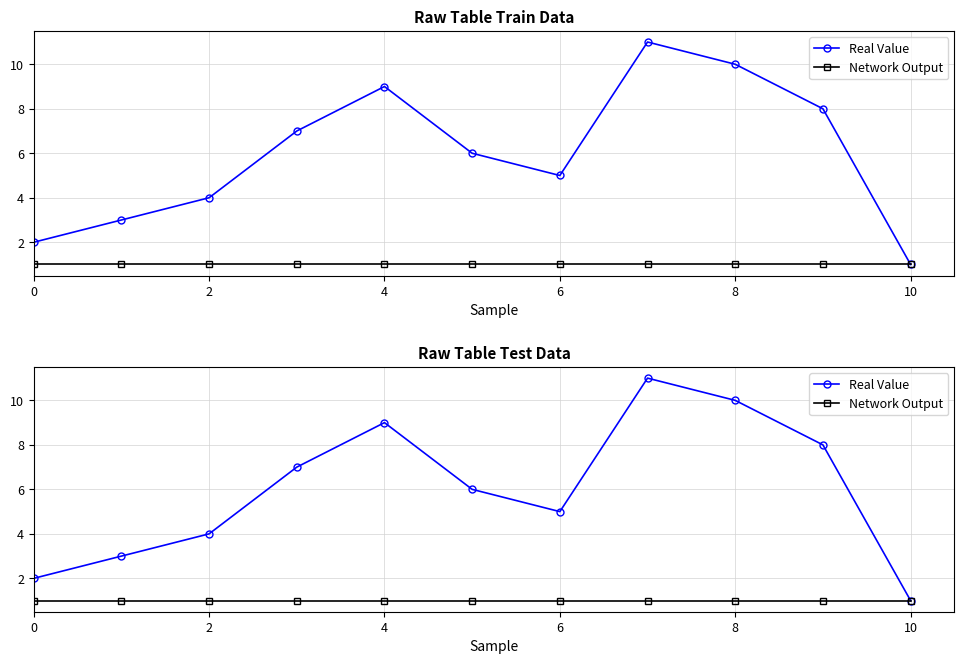

True or false: Network Output has more than 2 points higher than both neighbors.

False